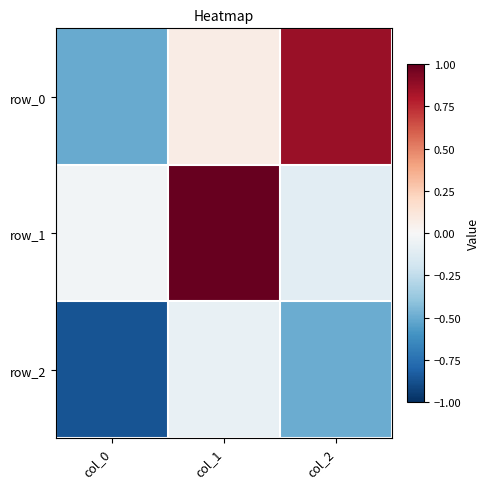

How many positive values does the row_1 series have?

1